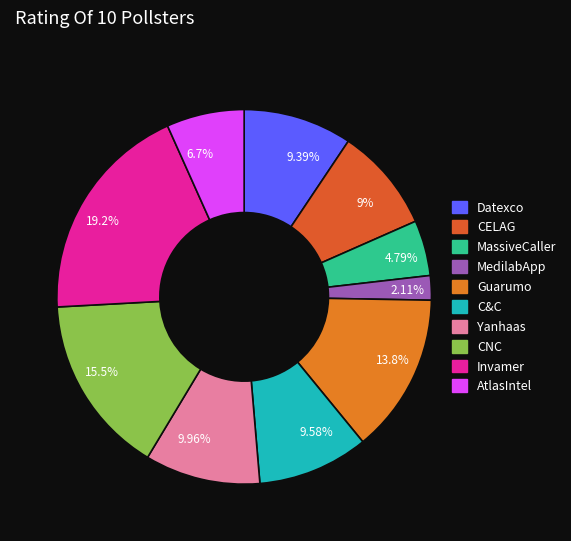

What percentage is the Guarumo slice, to the nearest percent?

14%